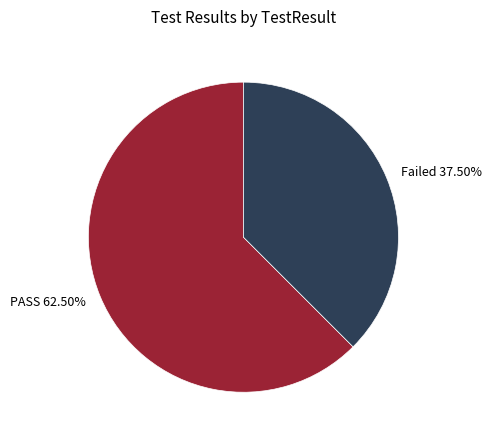

Rank the categories by value from highest to lowest.

PASS, Failed